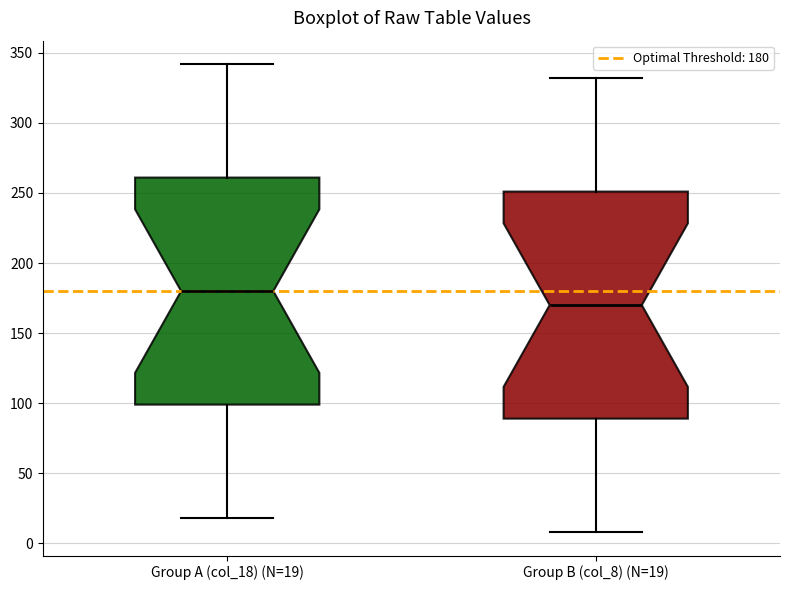

Where is the upper edge of the box for Group B (col_8) (N=19) on the y-axis? The values are not printed on the chart, so give them approximately, as read against the axis.

250